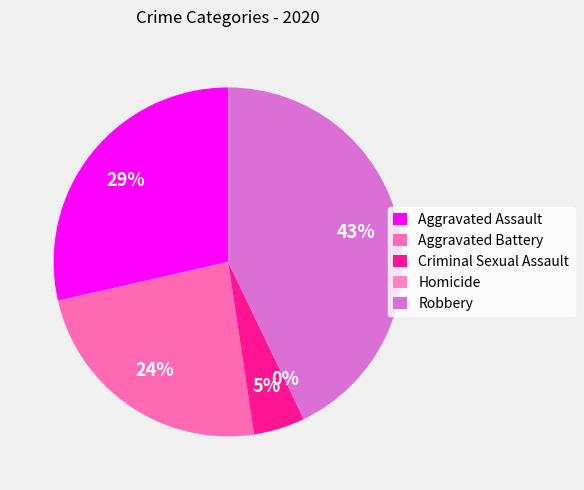

Is there any slice that represents more than half of the pie?

No